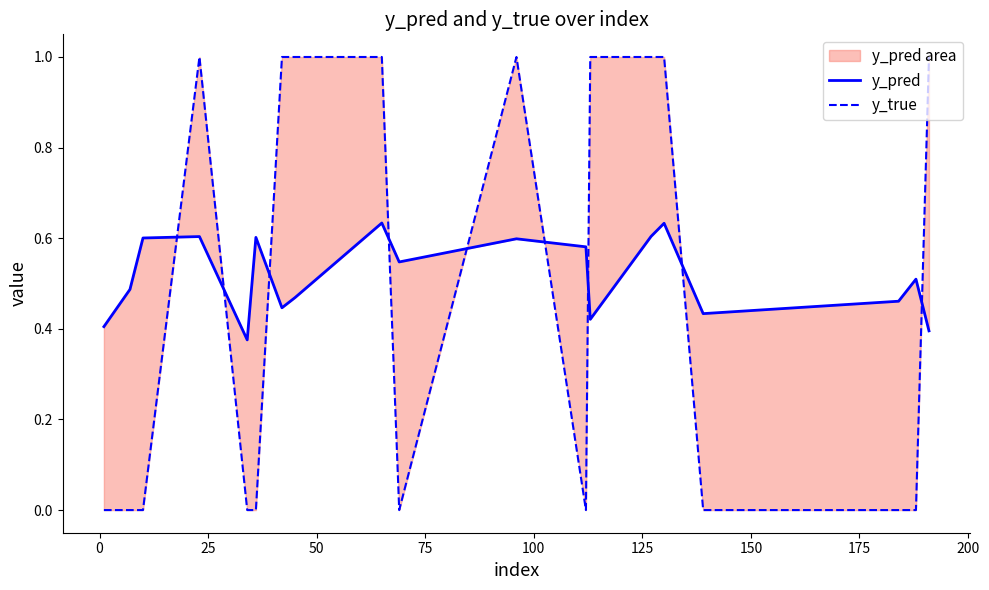

Reading right to left, extract all data points from this chart.

y_pred: 0.4	0.5	0.5	0.4	0.6	0.6	0.4	0.6	0.6	0.5	0.6	0.5	0.4	0.6	0.5	0.4	0.6	0.6	0.5	0.4
y_true: 1.0	0.0	0.0	0.0	1.0	1.0	1.0	0.0	1.0	0.0	1.0	1.0	1.0	0.0	0.0	0.0	1.0	0.0	0.0	0.0